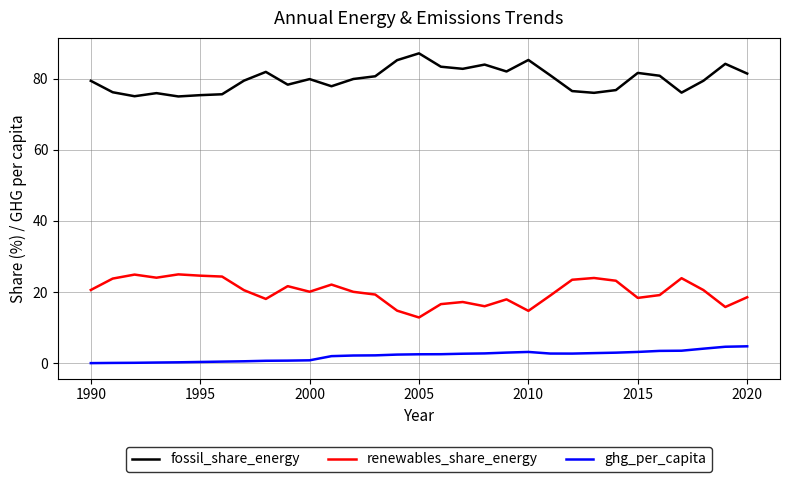

Does the chart display data point markers on the line(s)?

No